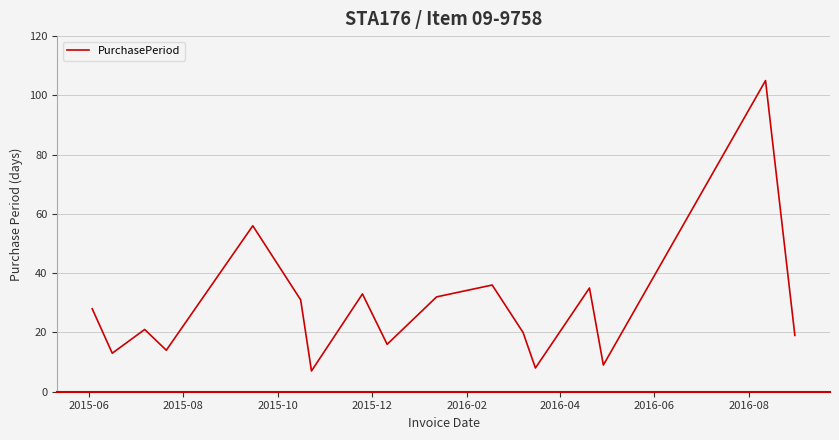

Does the chart display data point markers on the line(s)?

No